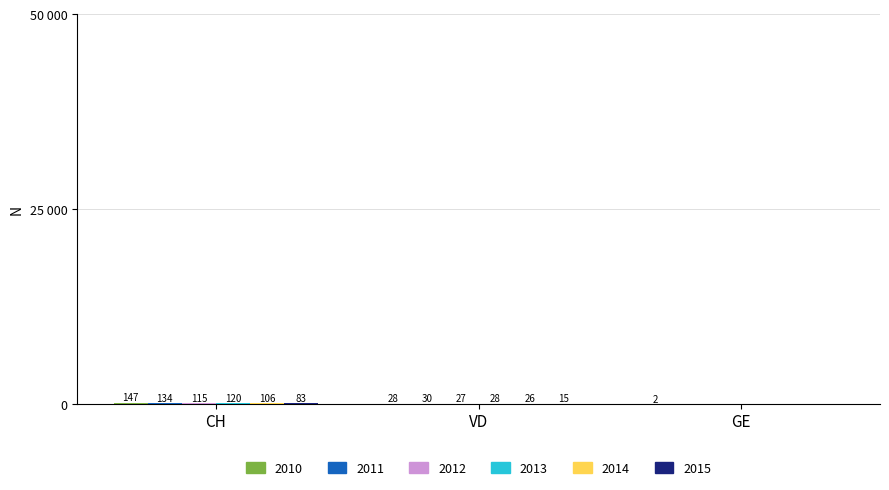

Are the bars grouped side by side (vs. stacked)?

Yes